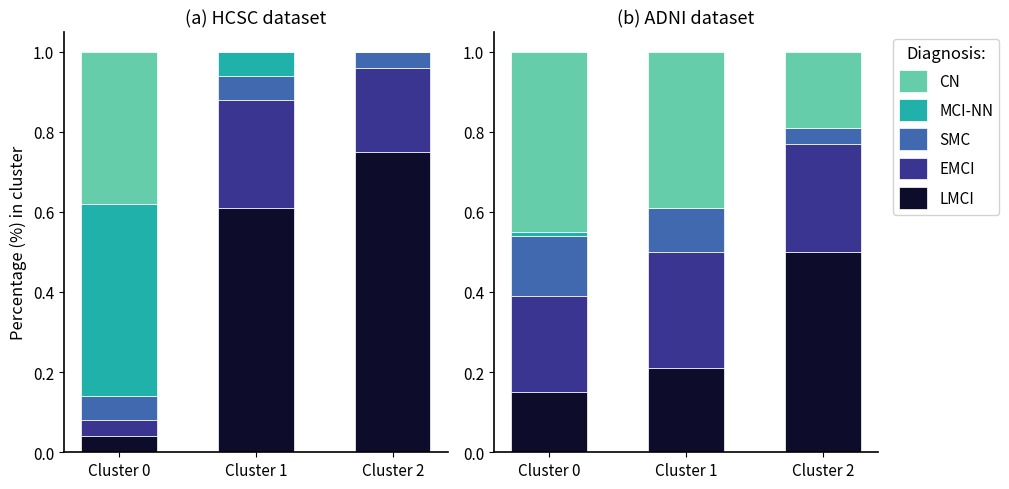

At which category is the sum across all series the highest?

Cluster 0